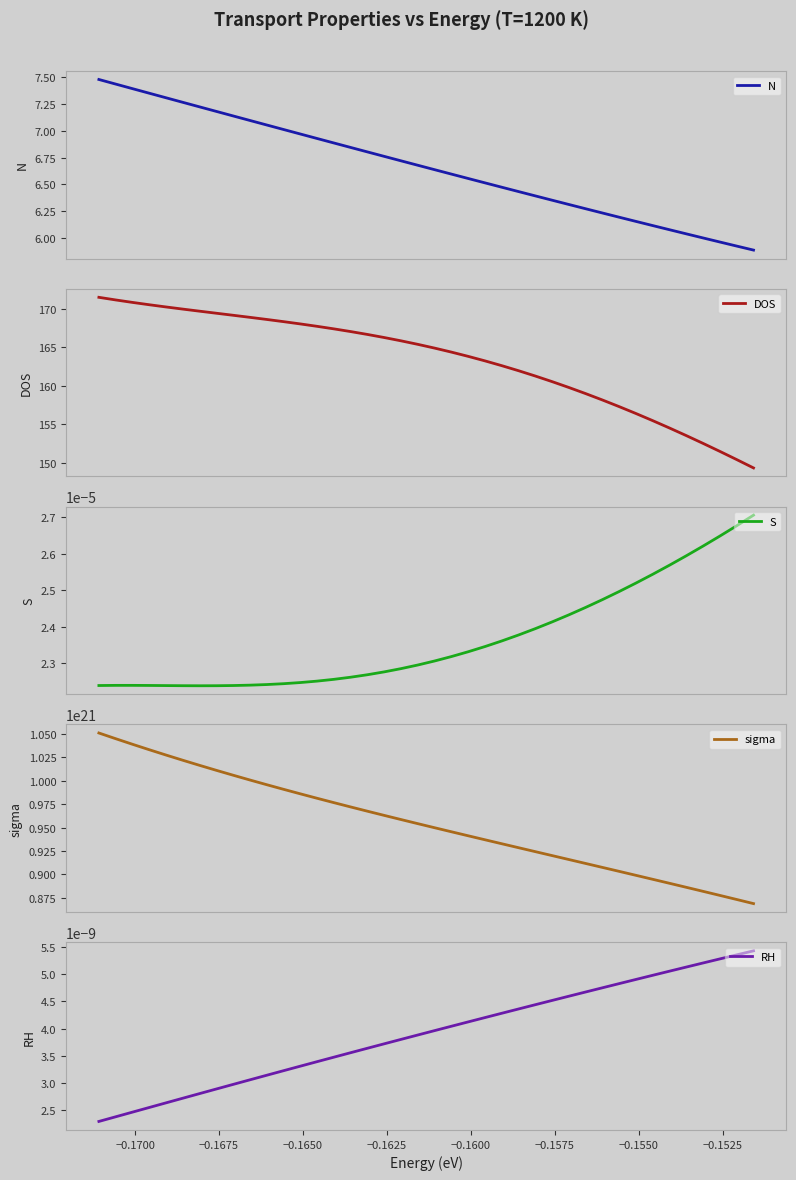

What is the label of the 7th point from the left?

−0.1575